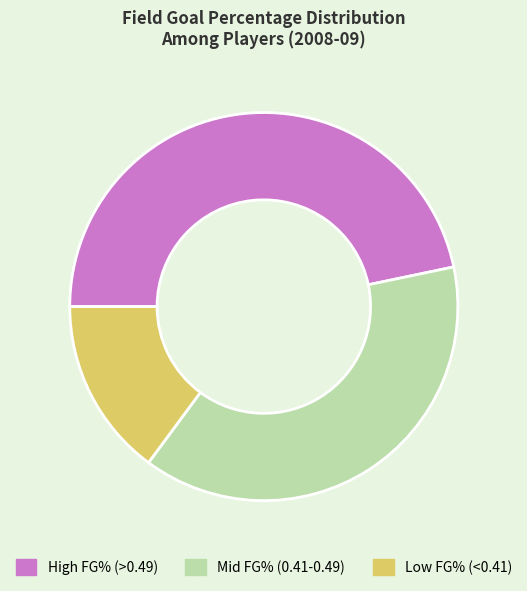

True or false: Low FG% (<0.41) accounts for 15% of the total.

True